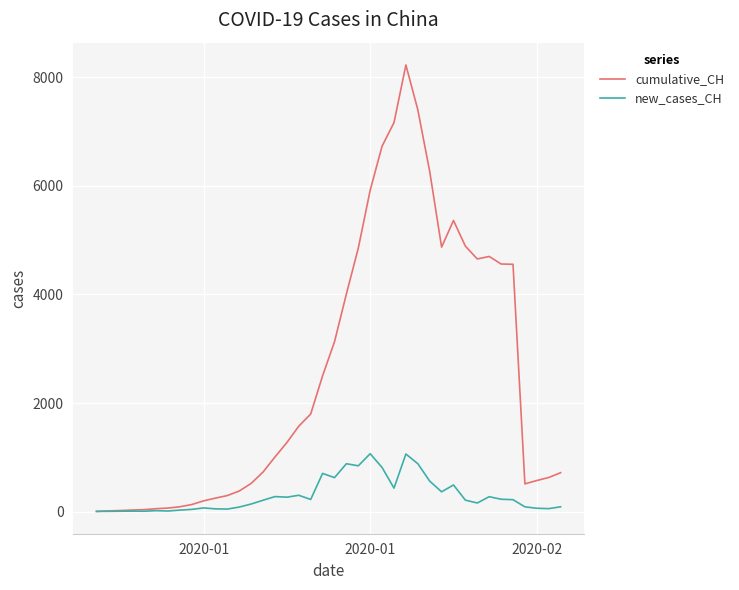

What is the difference between the maximum and minimum values in the new_cases_CH series?

1063